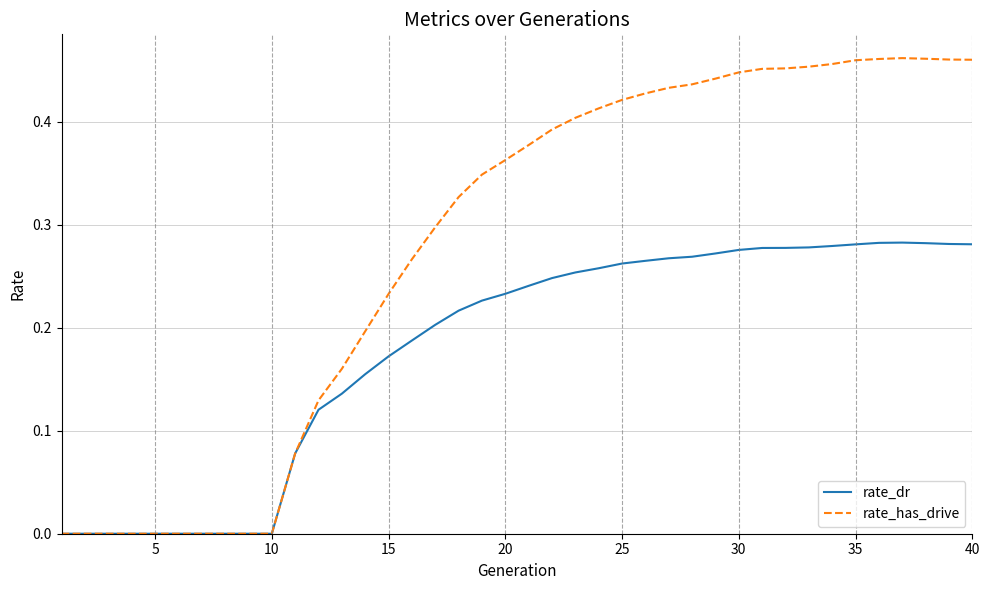

List the series in order of their peak value, highest first.

rate_has_drive, rate_dr